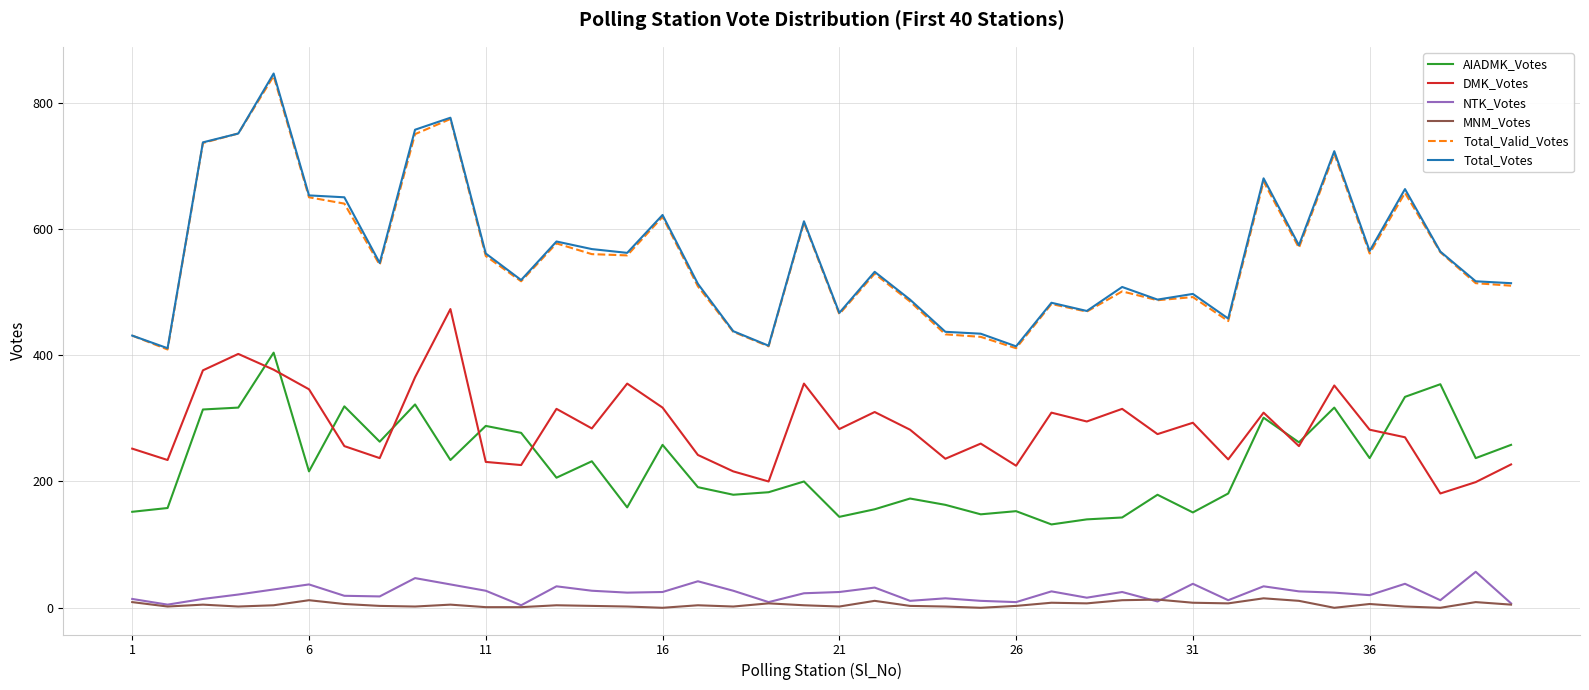

What is the highest value of the AIADMK_Votes series?

404